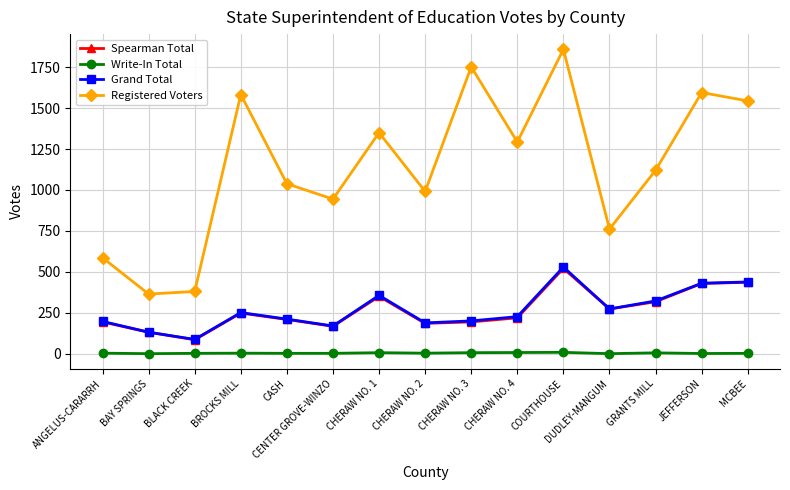

What is the average value of the Registered Voters series?

1144